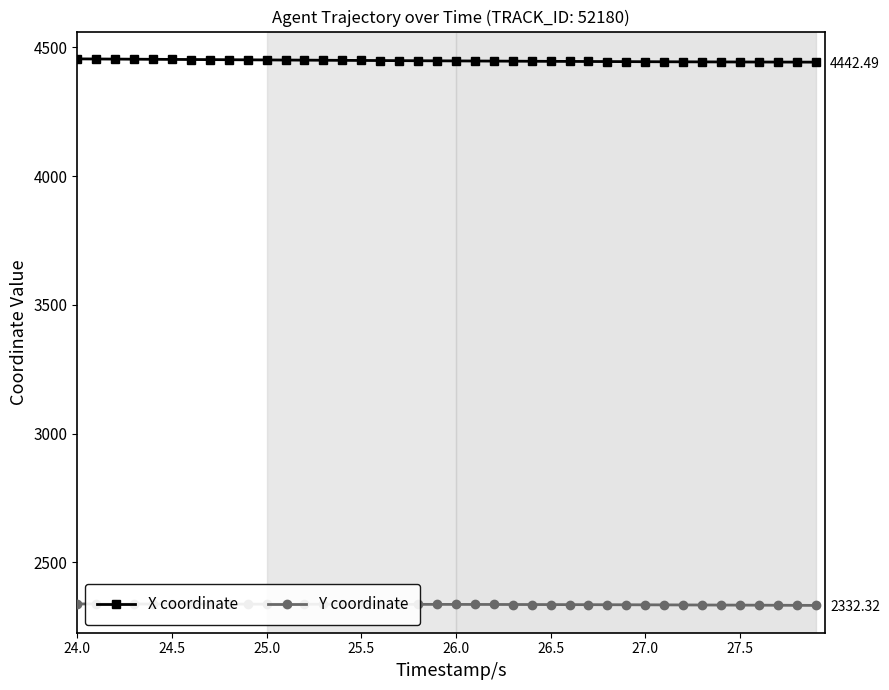

Rank the series by their average value, from highest to lowest.

X coordinate, Y coordinate